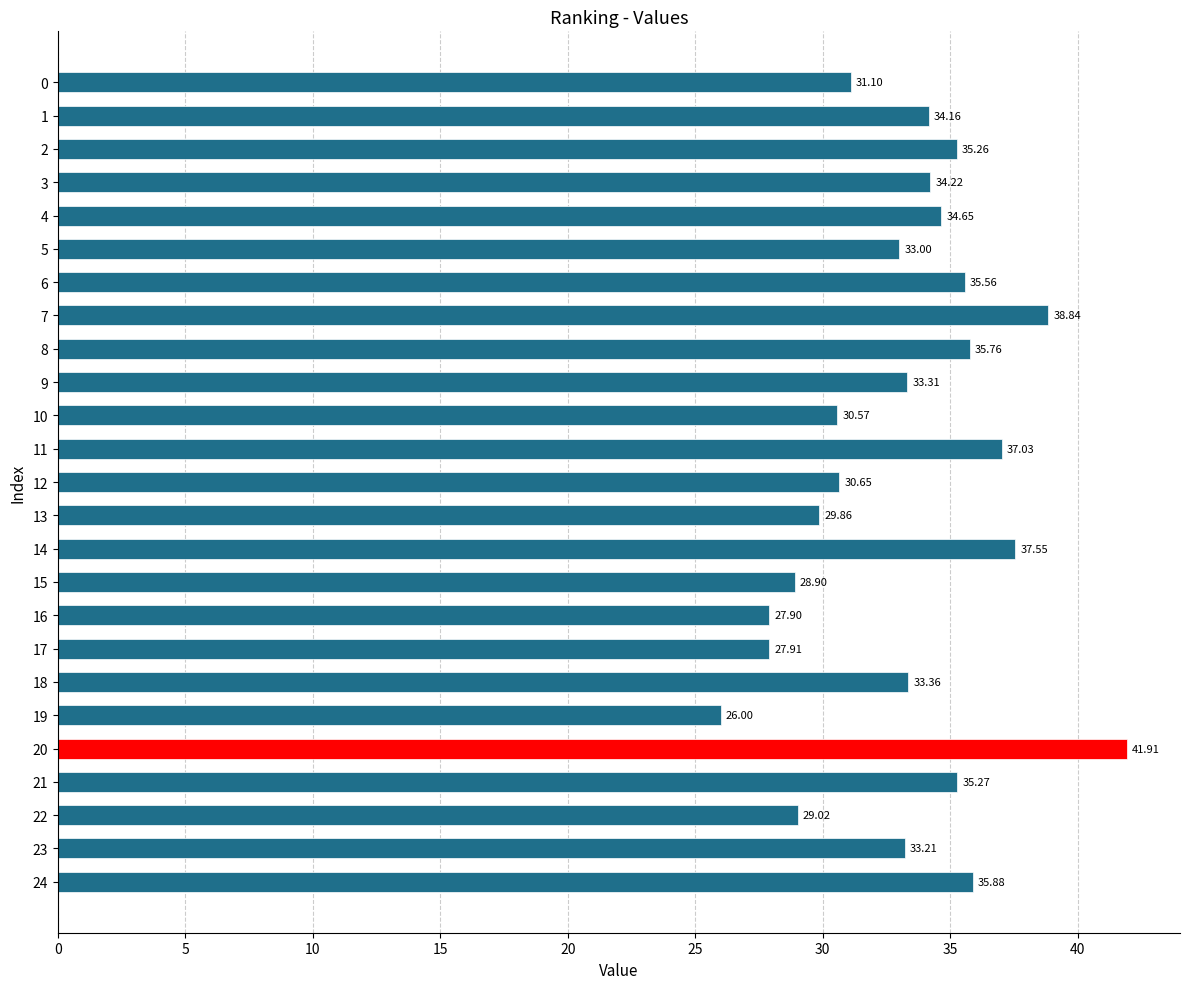

What is the smallest value displayed?

26.0